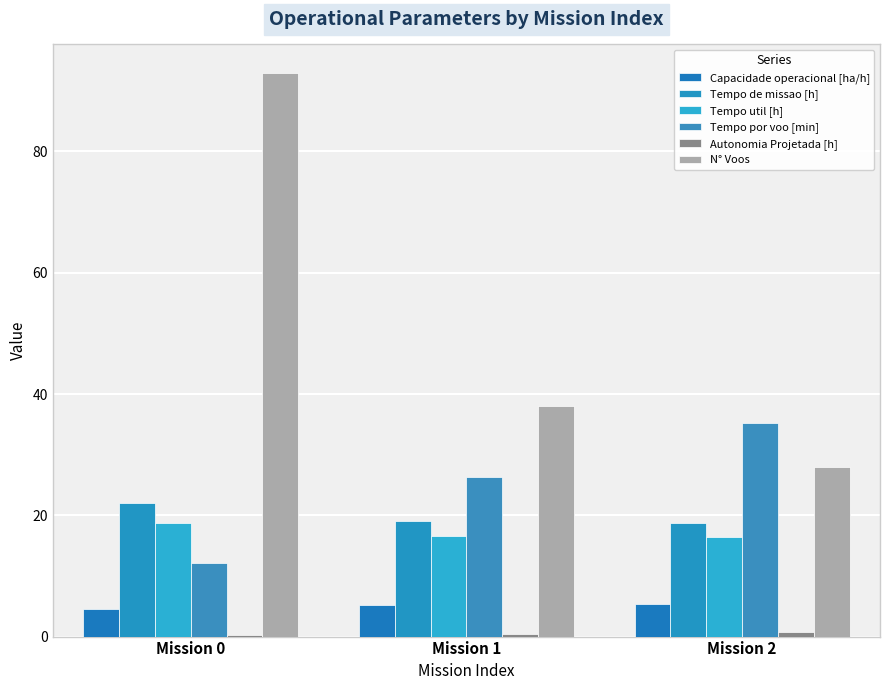

How many categories are shown in the chart?

3